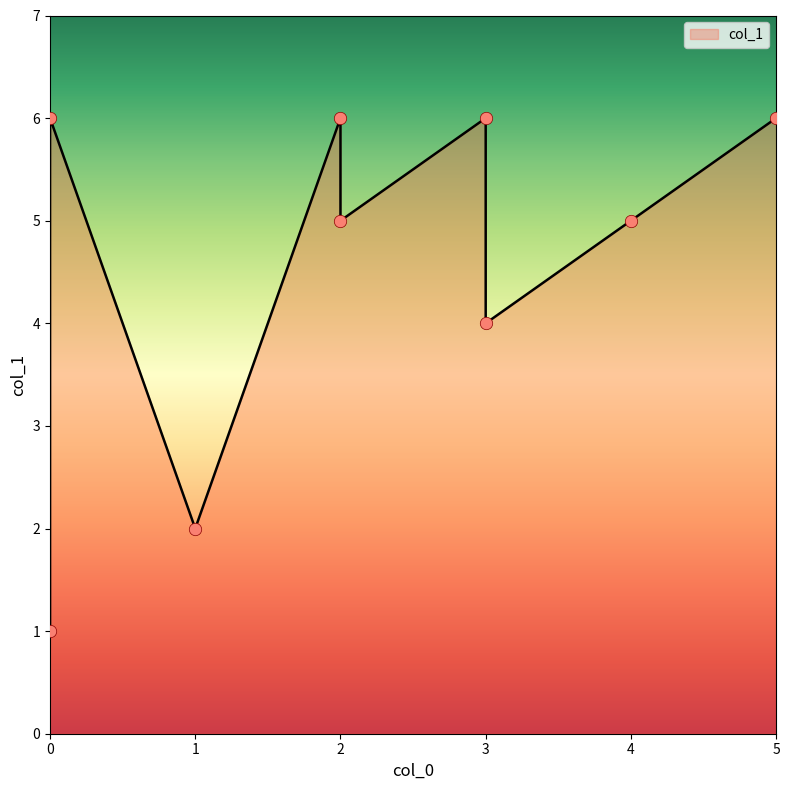

Approximately how many times larger is the value at 0 compared to 5?

0.2